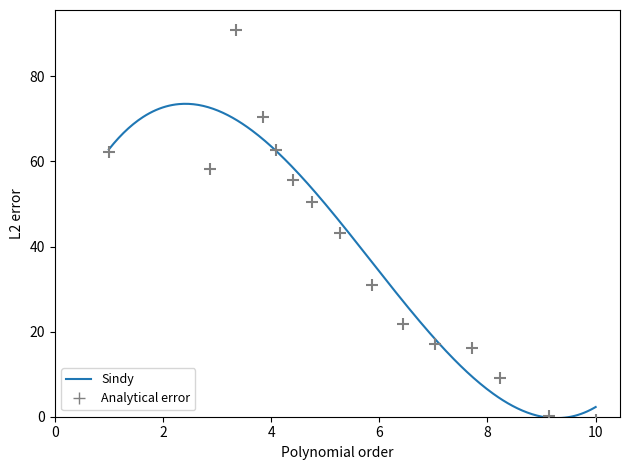

Between 8 and 10, which is larger?

8